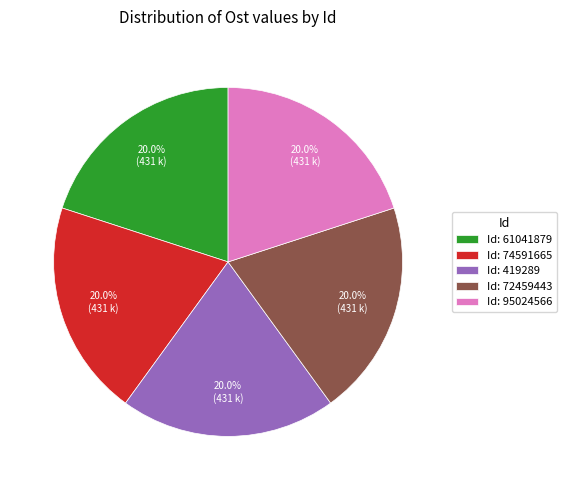

Is there a majority slice in this chart?

No